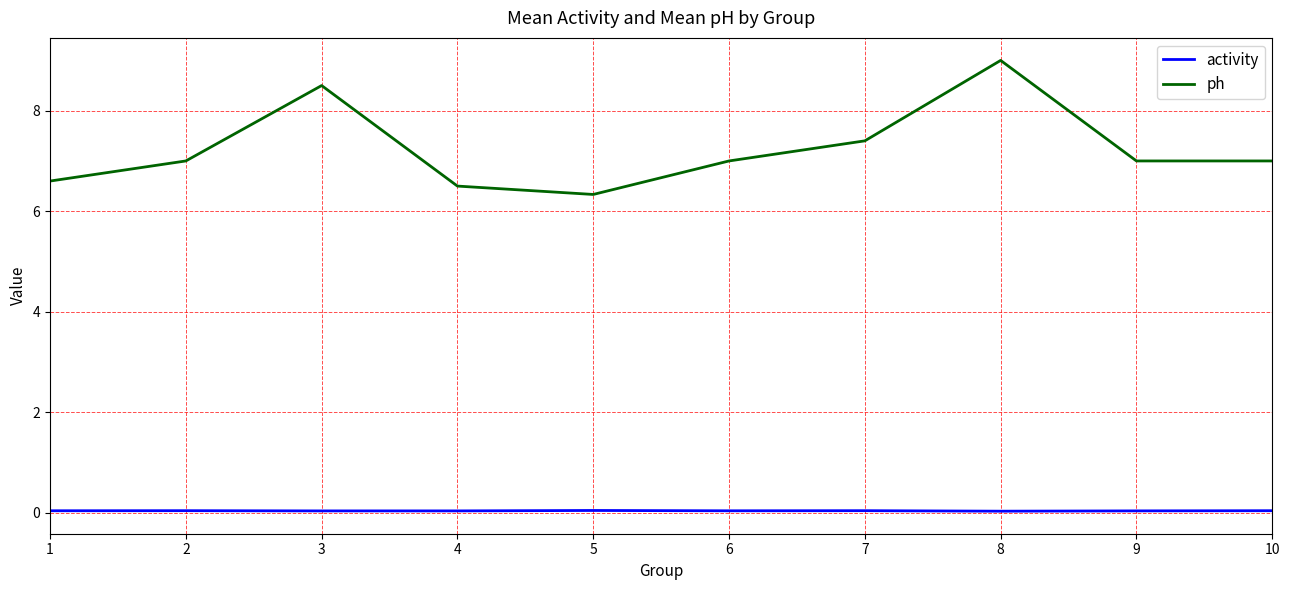

The activity series shows 0.0 at 3. True or false?

True